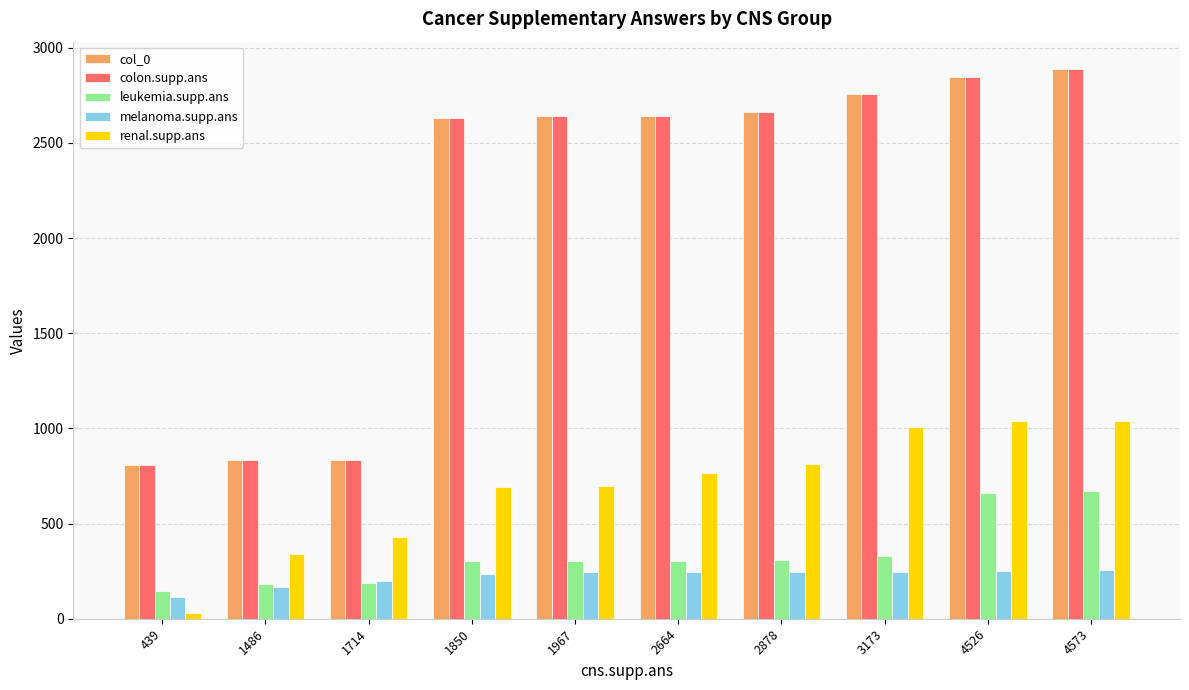

The value of melanoma.supp.ans at 4573 is 415. True or false?

False